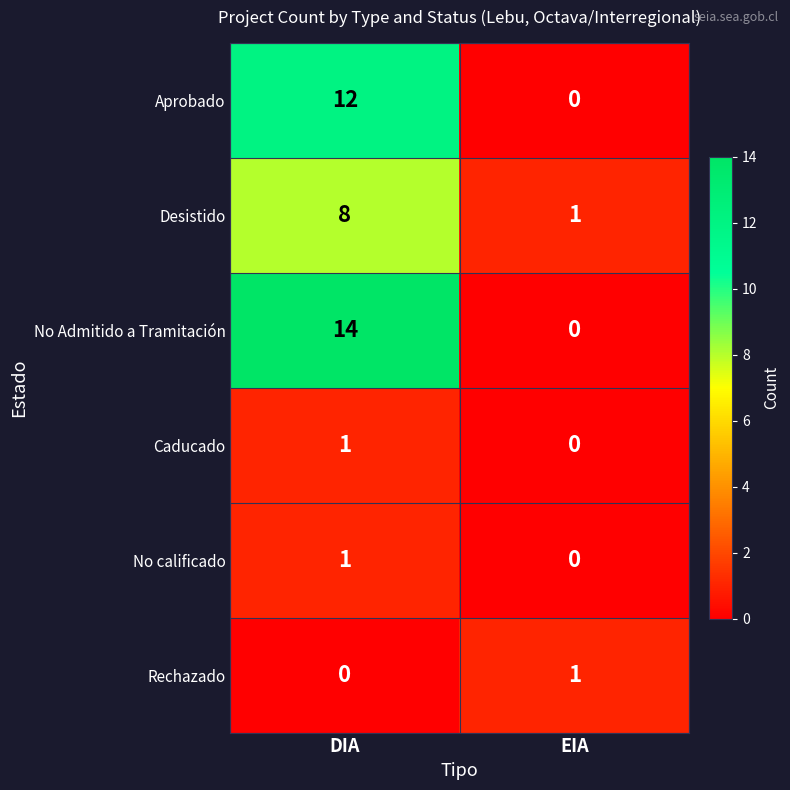

At which category is the sum across all series the highest?

DIA